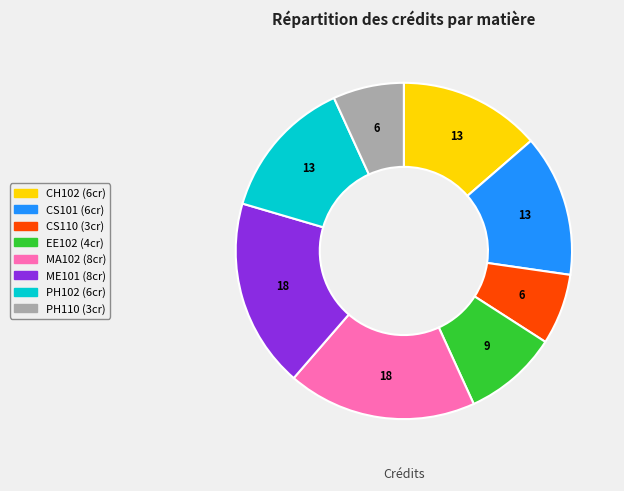

Is the sum of CH102 and MA102 greater than half?

No